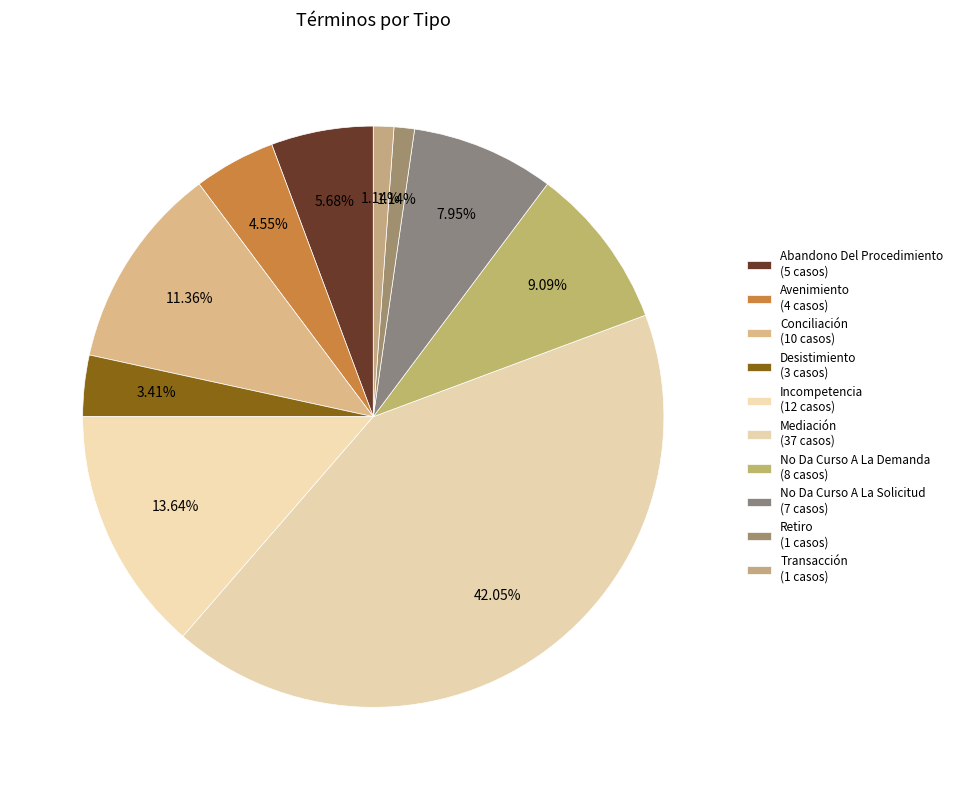

True or false: Transacción accounts for 1% of the total.

True